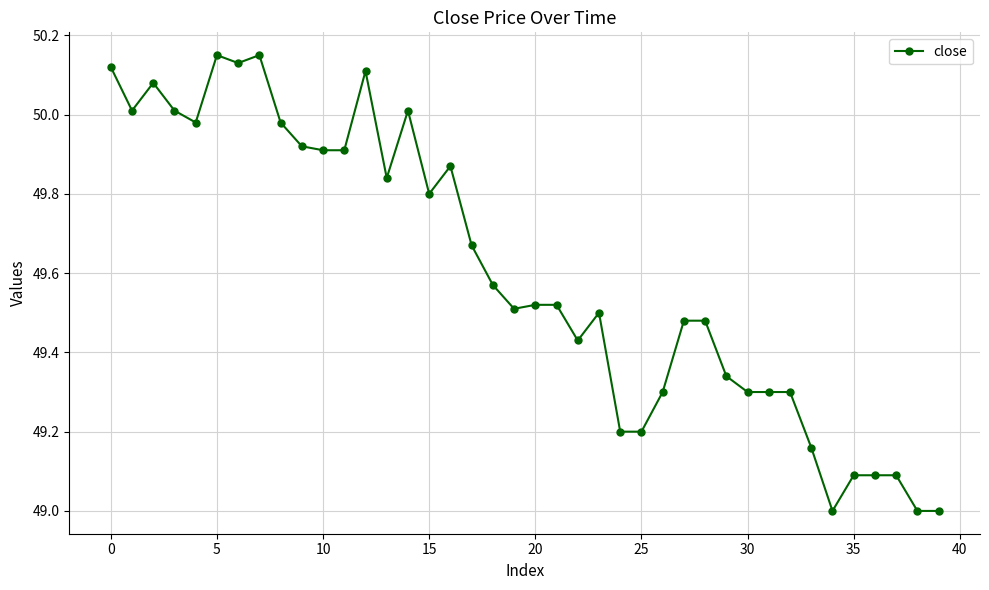

How many lines are shown in the chart?

1